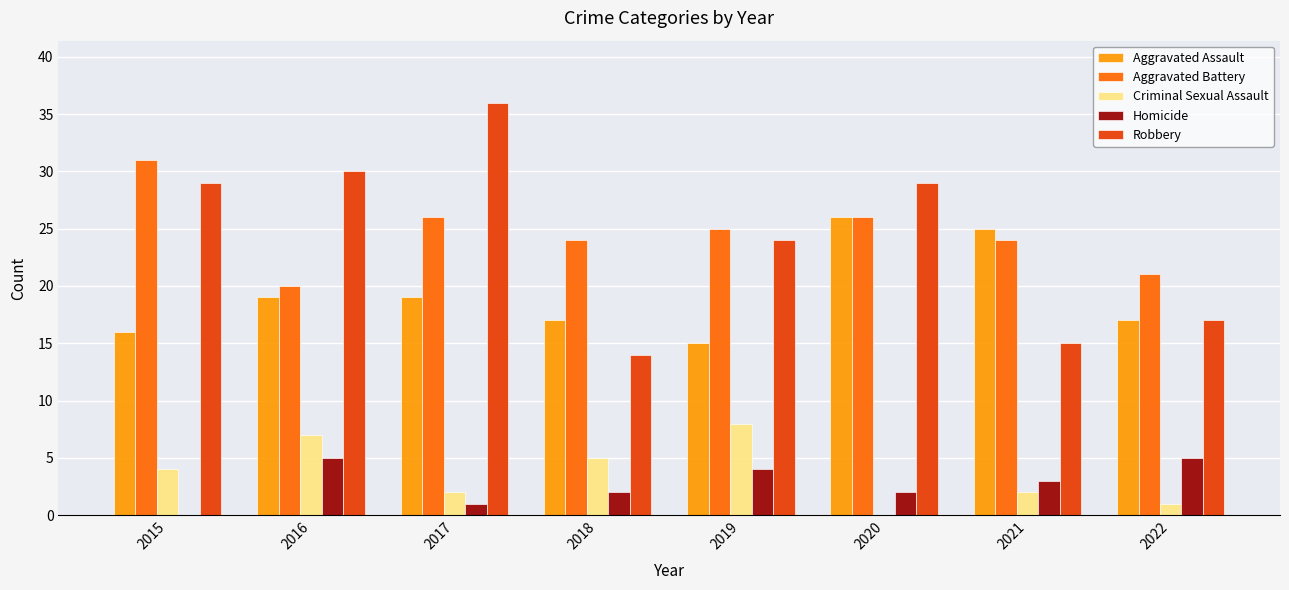

What is the maximum value shown in the chart?

36